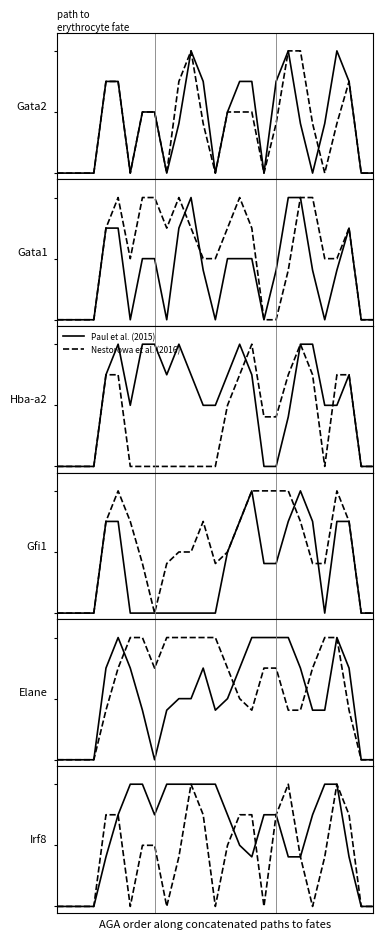

Reading left to right, what are all the values shown in this chart?

Paul et al. (2015): 0=0.0	1=0.0	2=0.0	3=0.0	4=0.8	5=1.5	6=2.0	7=2.0	8=1.5	9=2.0	10=2.0	11=2.0	12=2.0	13=2.0	14=1.5	15=1.0	16=0.8	17=1.5	18=1.5	19=0.8	20=0.8	21=1.5	22=2.0	23=2.0	24=0.8	25=0.0	26=0.0
Nestorowa et al. (2016): 0=0.0	1=0.0	2=0.0	3=0.0	4=1.5	5=1.5	6=0.0	7=1.0	8=1.0	9=0.0	10=0.8	11=2.0	12=1.5	13=0.0	14=1.0	15=1.5	16=1.5	17=0.0	18=1.5	19=2.0	20=0.8	21=0.0	22=0.8	23=2.0	24=1.5	25=0.0	26=0.0